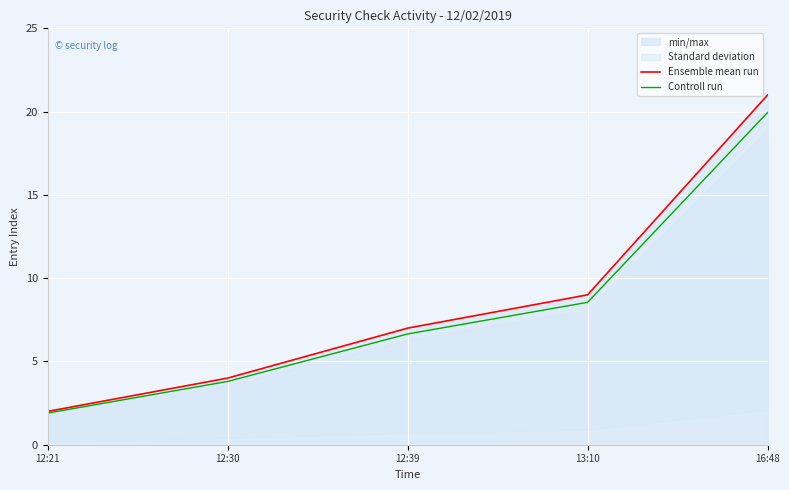

List the labels in order of Controll run value, smallest first.

12:21, 12:30, 12:39, 13:10, 16:48